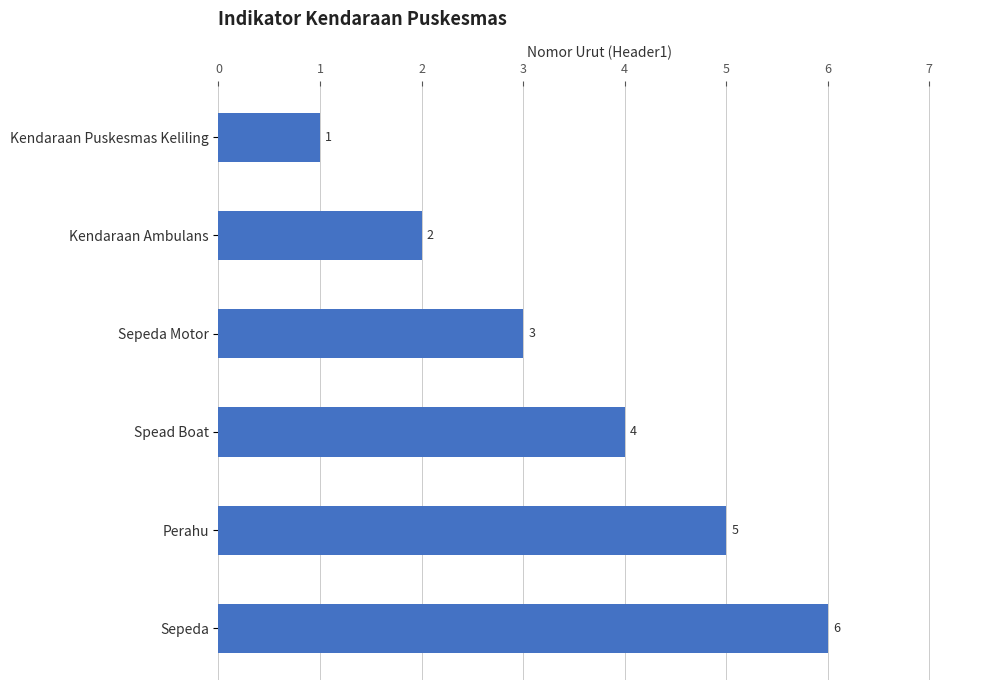

The value at Spead Boat is 4. True or false?

True